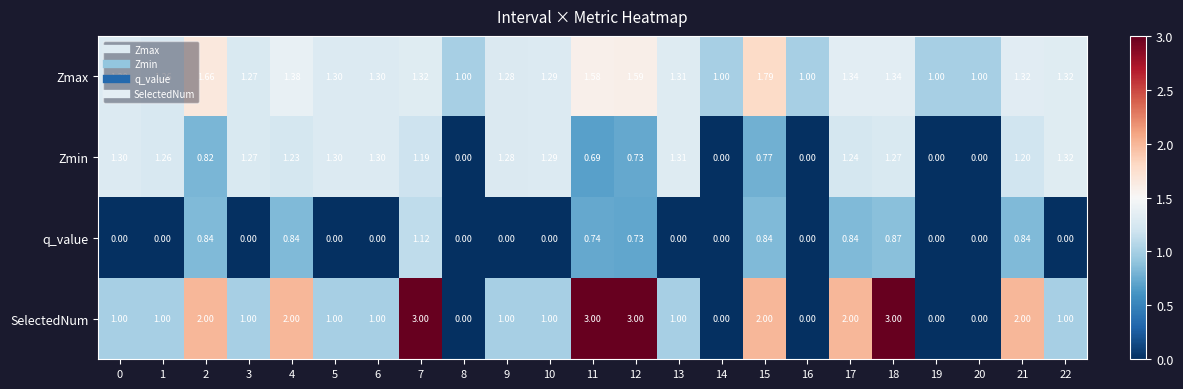

Which series has the largest total across all categories?

SelectedNum